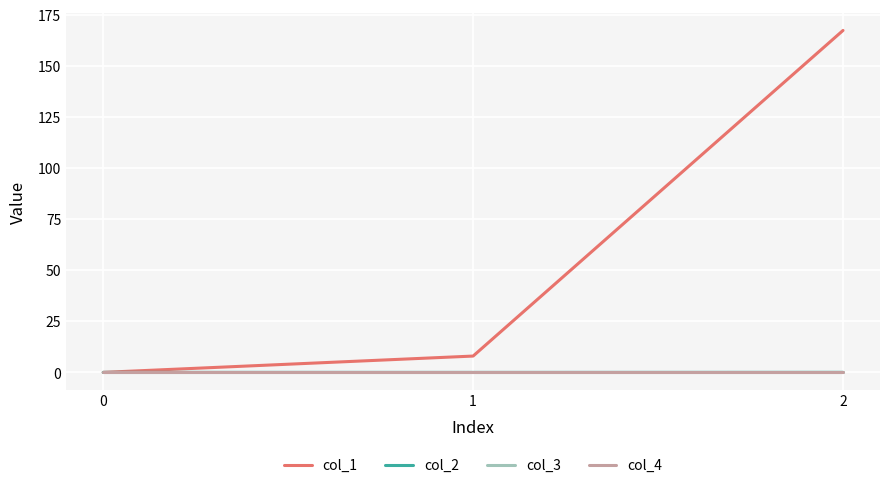

Does the chart have visible grid lines?

Yes